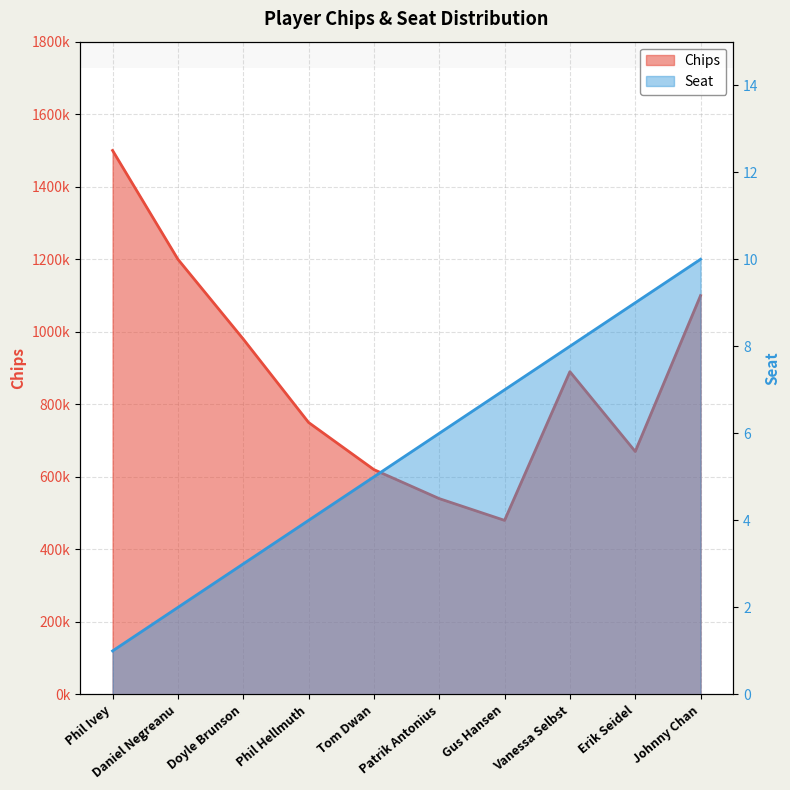

Reading left to right, list all the values displayed in this chart.

Chips: 1500000	1200000	980000	750000	620000	540000	480000	890000	670000	1100000
Seat: 1	2	3	4	5	6	7	8	9	10